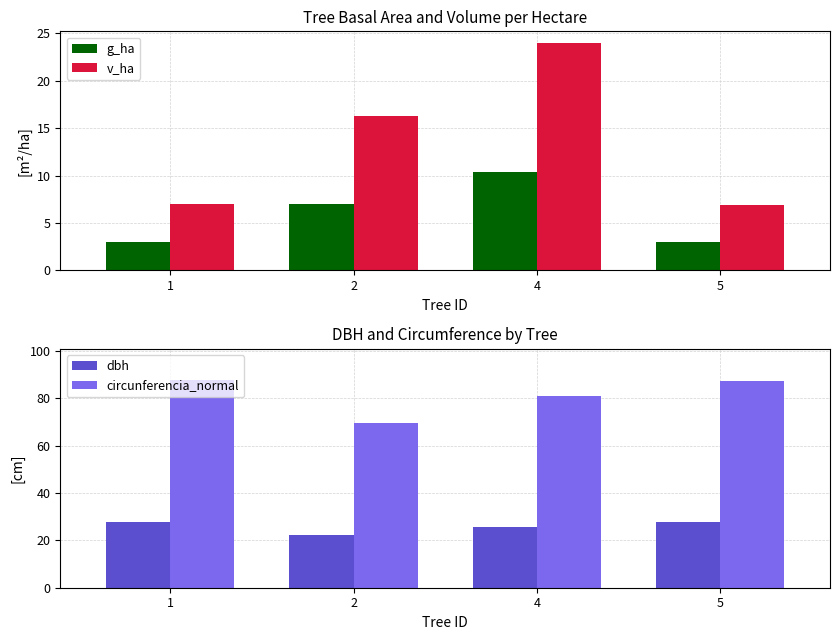

Reading right to left, what are all the values shown in this chart?

g_ha: 3.0	10.4	7.0	3.0
v_ha: 6.9	24.0	16.3	7.0
dbh: 27.8	25.9	22.2	27.9
circunferencia_normal: 87.3	81.2	69.6	87.8